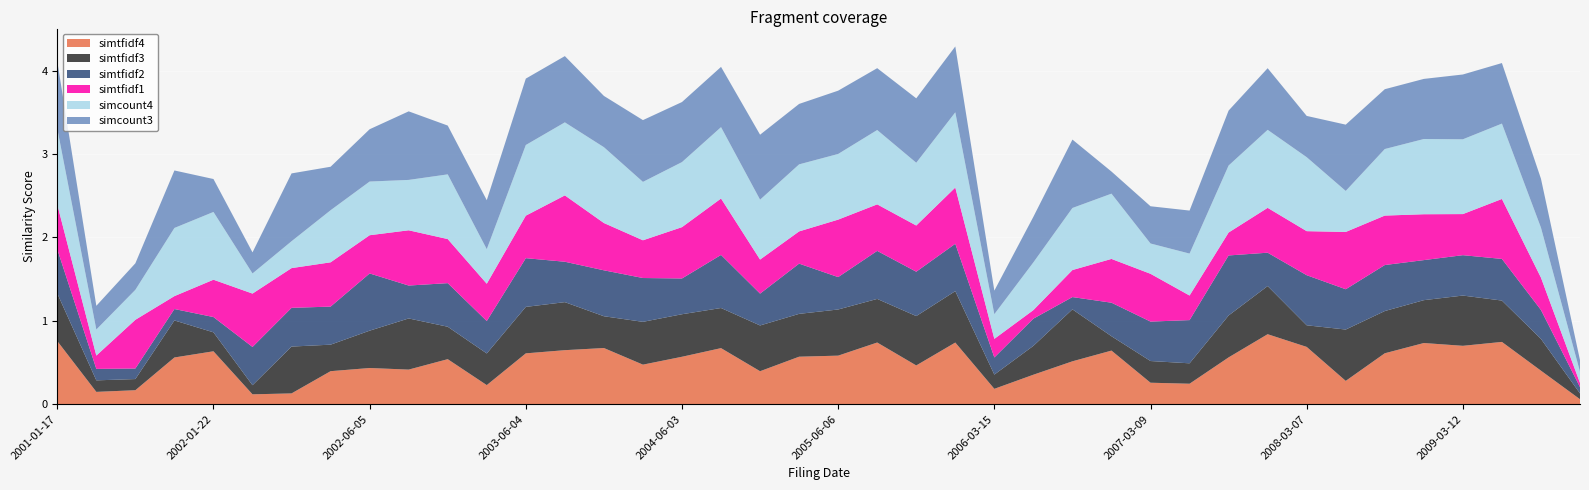

Reading left to right, what are all the values shown in this chart?

simtfidf4: 0.8	0.1	0.2	0.6	0.6	0.1	0.1	0.4	0.4	0.4	0.5	0.2	0.6	0.6	0.7	0.5	0.6	0.7	0.4	0.6	0.6	0.7	0.5	0.7	0.2	0.4	0.5	0.6	0.3	0.2	0.6	0.8	0.7	0.3	0.6	0.7	0.7	0.7	0.4	0.1
simtfidf3: 0.6	0.1	0.1	0.4	0.2	0.1	0.6	0.3	0.4	0.6	0.4	0.4	0.6	0.6	0.4	0.5	0.5	0.5	0.5	0.5	0.6	0.5	0.6	0.6	0.2	0.3	0.6	0.2	0.3	0.2	0.5	0.6	0.3	0.6	0.5	0.5	0.6	0.5	0.4	0.1
simtfidf2: 0.5	0.1	0.1	0.1	0.2	0.5	0.5	0.5	0.7	0.4	0.5	0.4	0.6	0.5	0.6	0.5	0.4	0.6	0.4	0.6	0.4	0.6	0.5	0.6	0.2	0.3	0.1	0.4	0.5	0.5	0.7	0.4	0.6	0.5	0.6	0.5	0.5	0.5	0.3	0.1
simtfidf1: 0.5	0.2	0.6	0.2	0.4	0.6	0.5	0.5	0.5	0.7	0.5	0.4	0.5	0.8	0.6	0.5	0.6	0.7	0.4	0.4	0.7	0.6	0.6	0.7	0.2	0.1	0.3	0.5	0.6	0.3	0.3	0.5	0.5	0.7	0.6	0.6	0.5	0.7	0.4	0.0
simcount4: 0.9	0.3	0.4	0.8	0.8	0.2	0.3	0.6	0.6	0.6	0.8	0.4	0.8	0.9	0.9	0.7	0.8	0.9	0.7	0.8	0.8	0.9	0.8	0.9	0.3	0.6	0.7	0.8	0.4	0.5	0.8	0.9	0.9	0.5	0.8	0.9	0.9	0.9	0.6	0.1
simcount3: 0.8	0.3	0.3	0.7	0.4	0.3	0.8	0.5	0.6	0.8	0.6	0.6	0.8	0.8	0.6	0.7	0.7	0.7	0.8	0.7	0.8	0.7	0.8	0.8	0.3	0.5	0.8	0.3	0.4	0.5	0.7	0.7	0.5	0.8	0.7	0.7	0.8	0.7	0.6	0.1